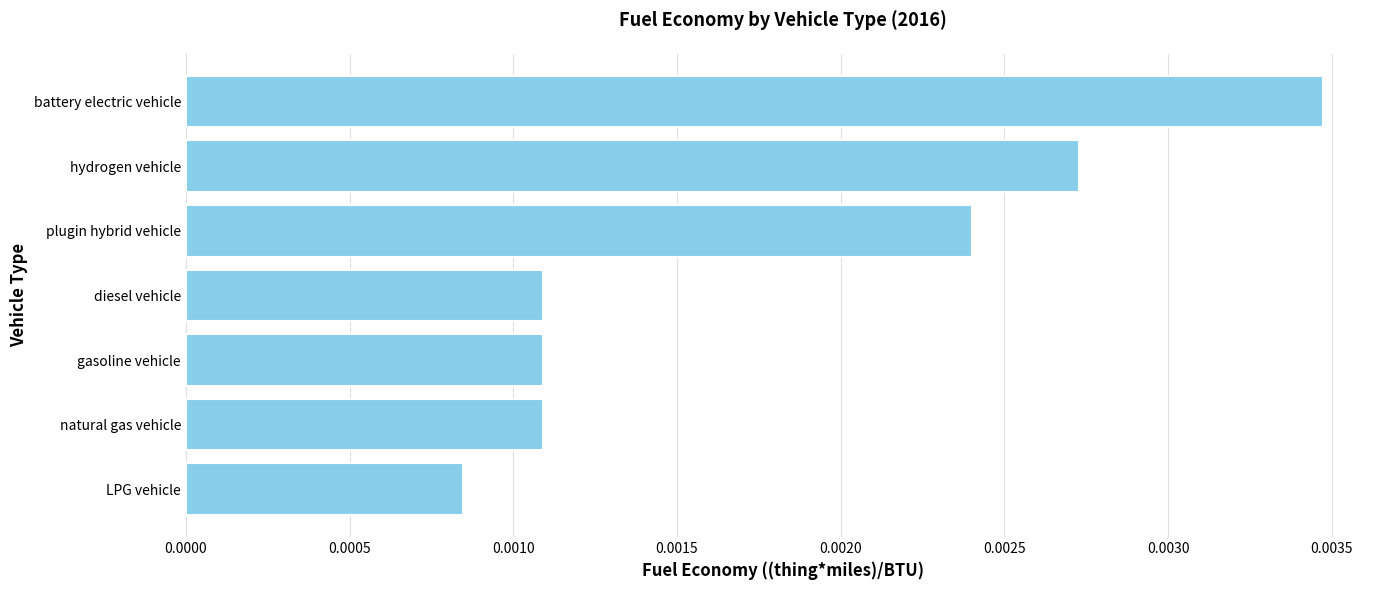

At which label is the value closest to 0?

LPG vehicle